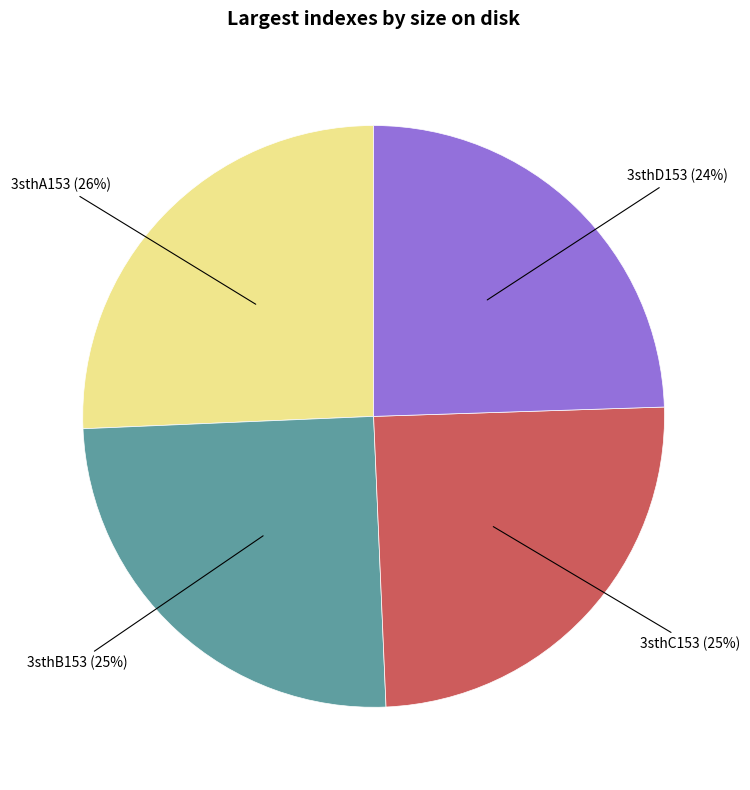

To the nearest percent, what percentage of the pie is 3sthB153?

25%